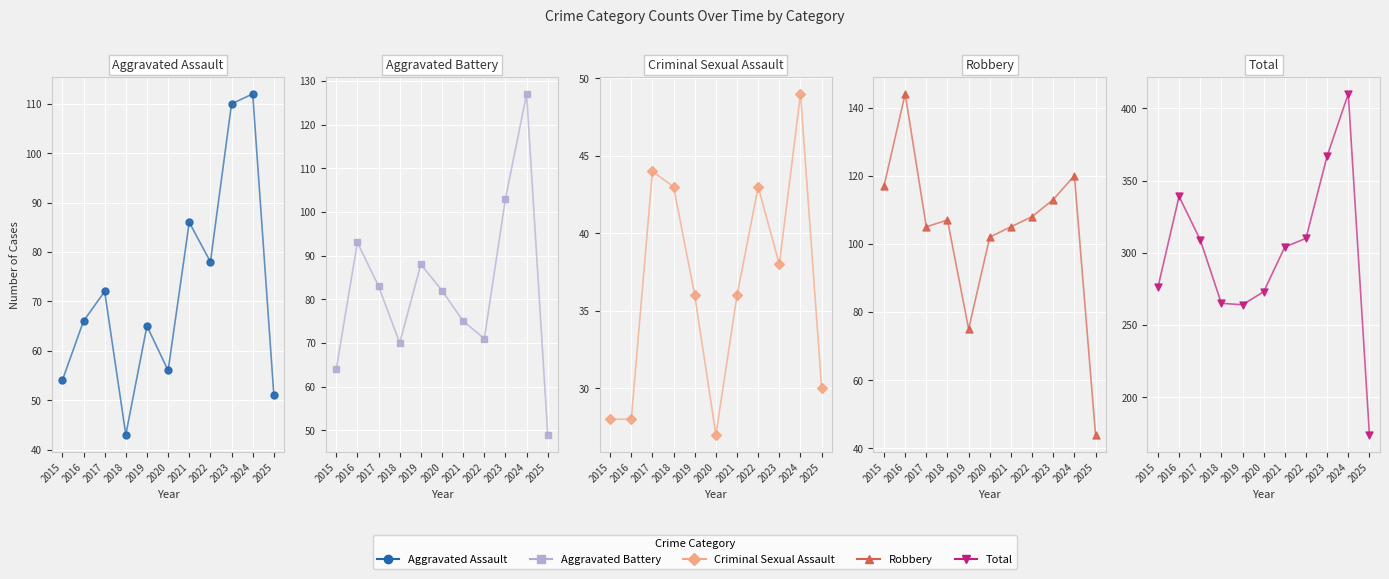

Which series has the largest total across all categories?

Total